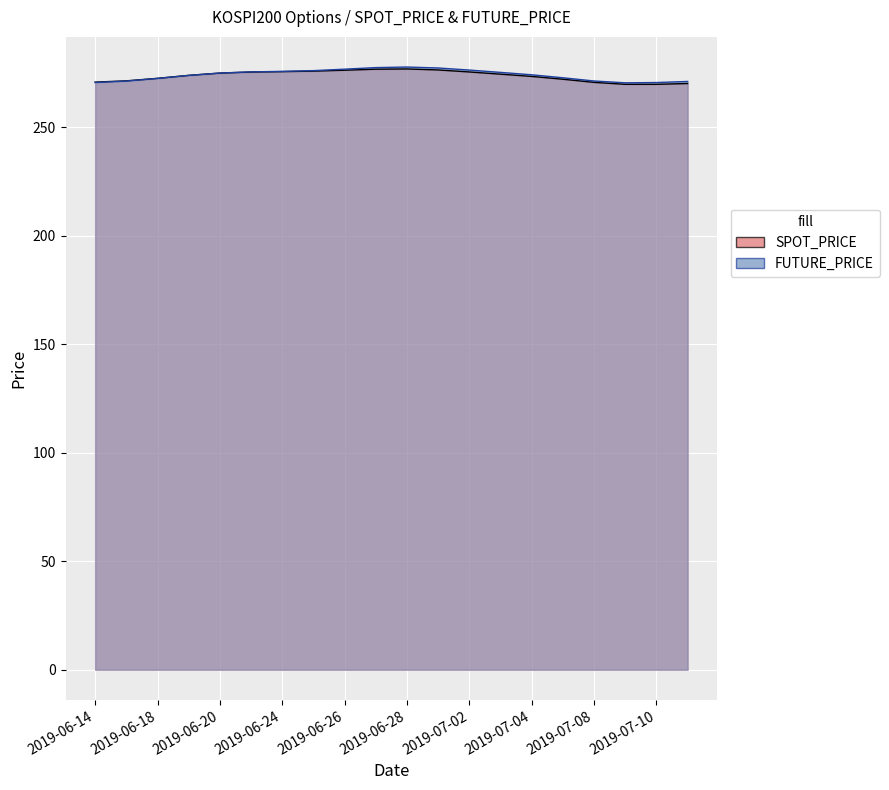

The SPOT_PRICE series shows 109.9 at 2019-07-04. True or false?

False